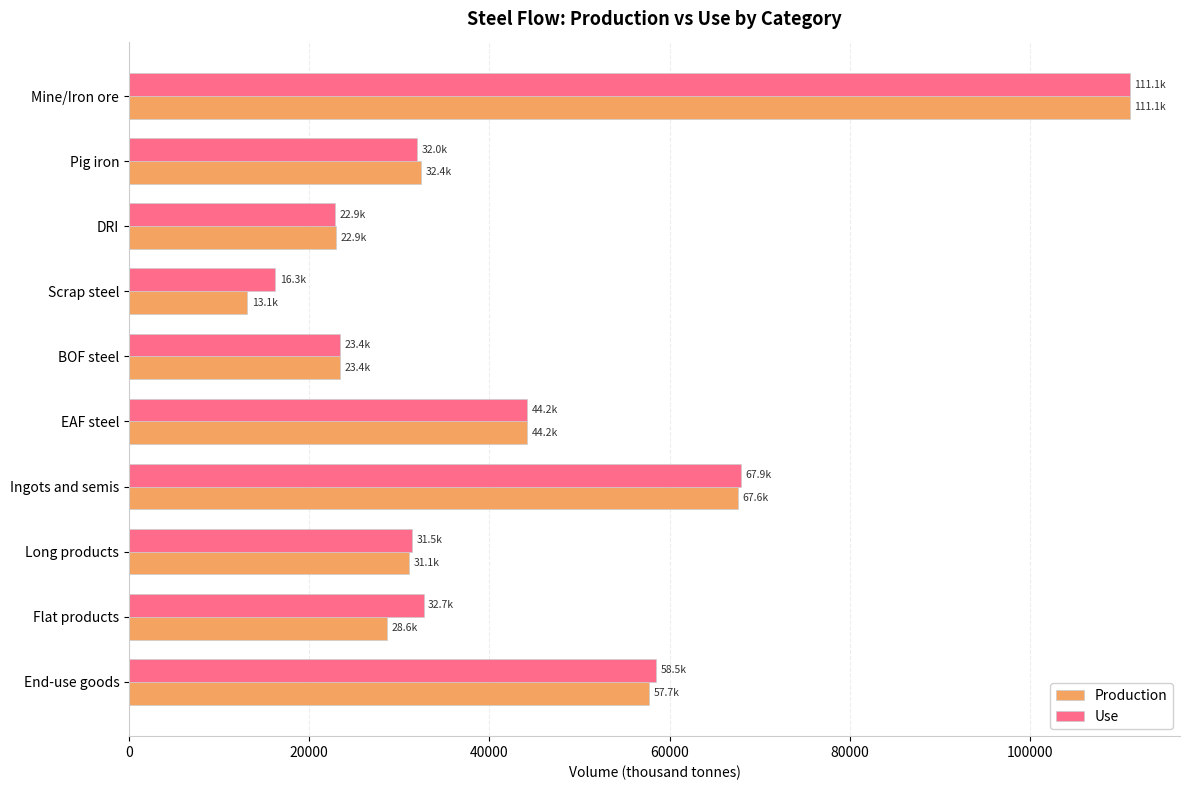

At which label is Production closest to 62089?

End-use goods